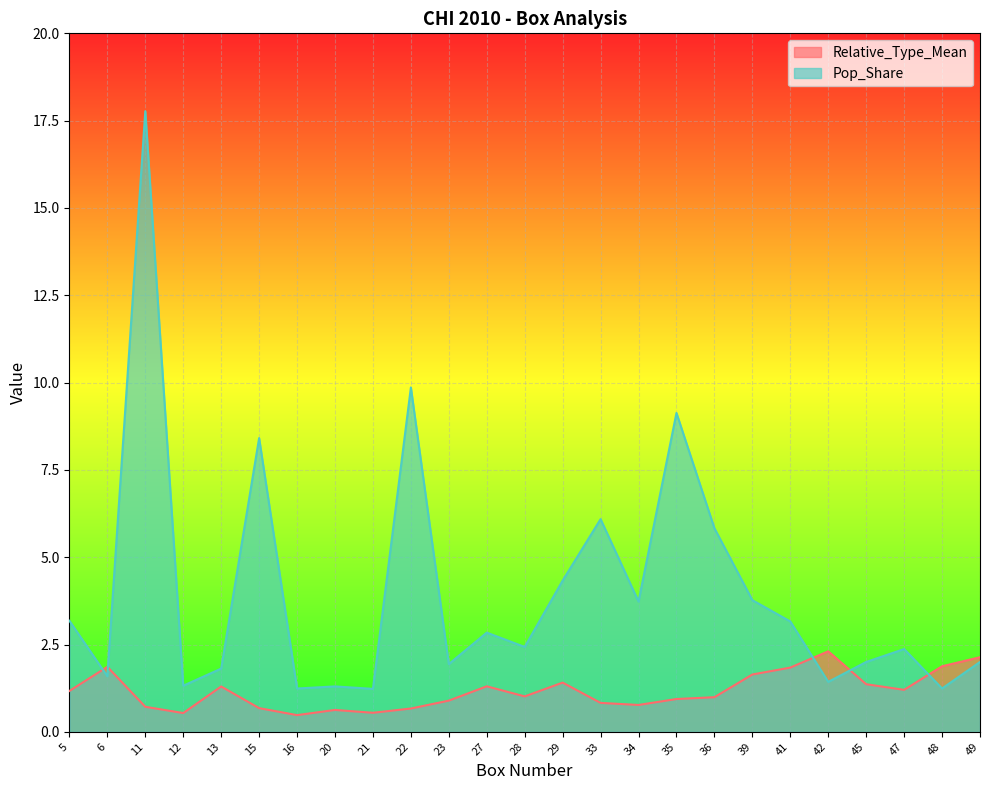

Reading right to left, extract all data points from this chart.

Relative_Type_Mean: 49=2.1	48=1.9	47=1.2	45=1.4	42=2.3	41=1.8	39=1.6	36=1.0	35=0.9	34=0.8	33=0.8	29=1.4	28=1.0	27=1.3	23=0.9	22=0.7	21=0.5	20=0.6	16=0.5	15=0.7	13=1.3	12=0.5	11=0.7	6=1.9	5=1.2
Pop_Share: 49=2.0	48=1.2	47=2.4	45=2.0	42=1.4	41=3.2	39=3.8	36=5.8	35=9.1	34=3.7	33=6.1	29=4.3	28=2.4	27=2.8	23=1.9	22=9.9	21=1.2	20=1.3	16=1.2	15=8.4	13=1.8	12=1.3	11=17.8	6=1.6	5=3.2